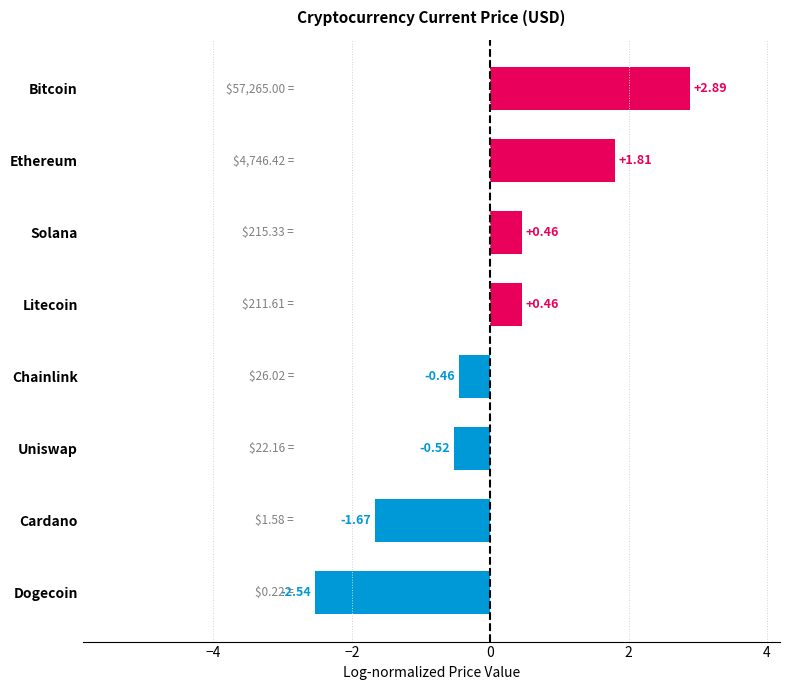

What is the difference between the maximum and minimum values?

5.4